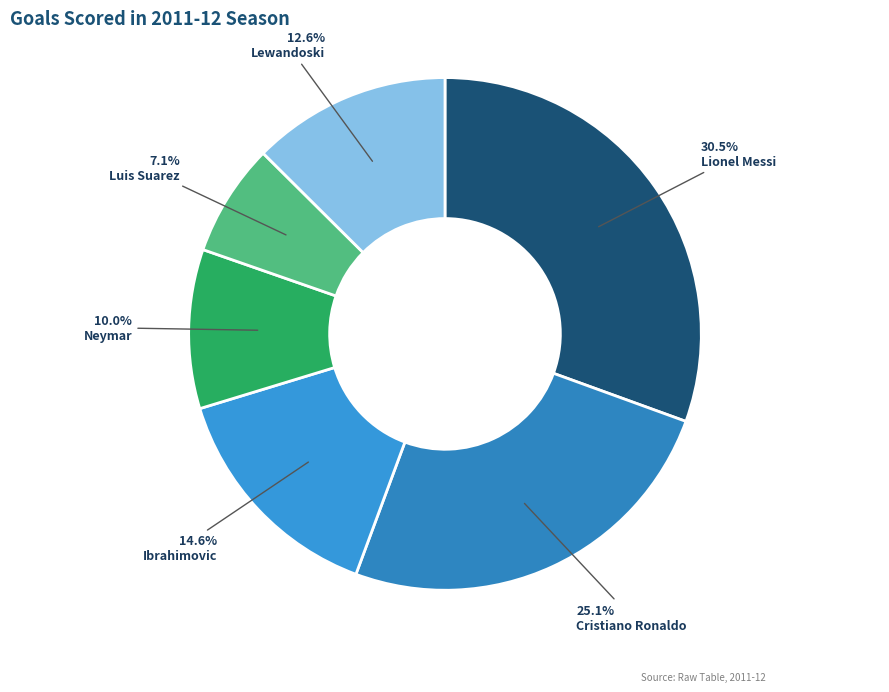

The Ibrahimovic slice represents 4% of the pie. True or false?

False